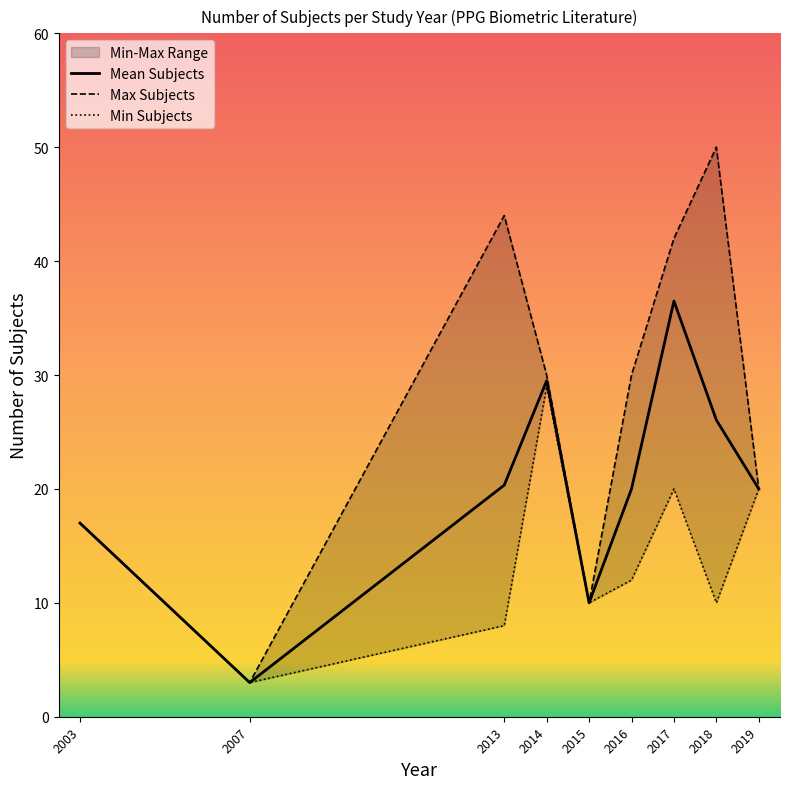

What is the ratio of the value at 2007 to the value at 2018?

0.1